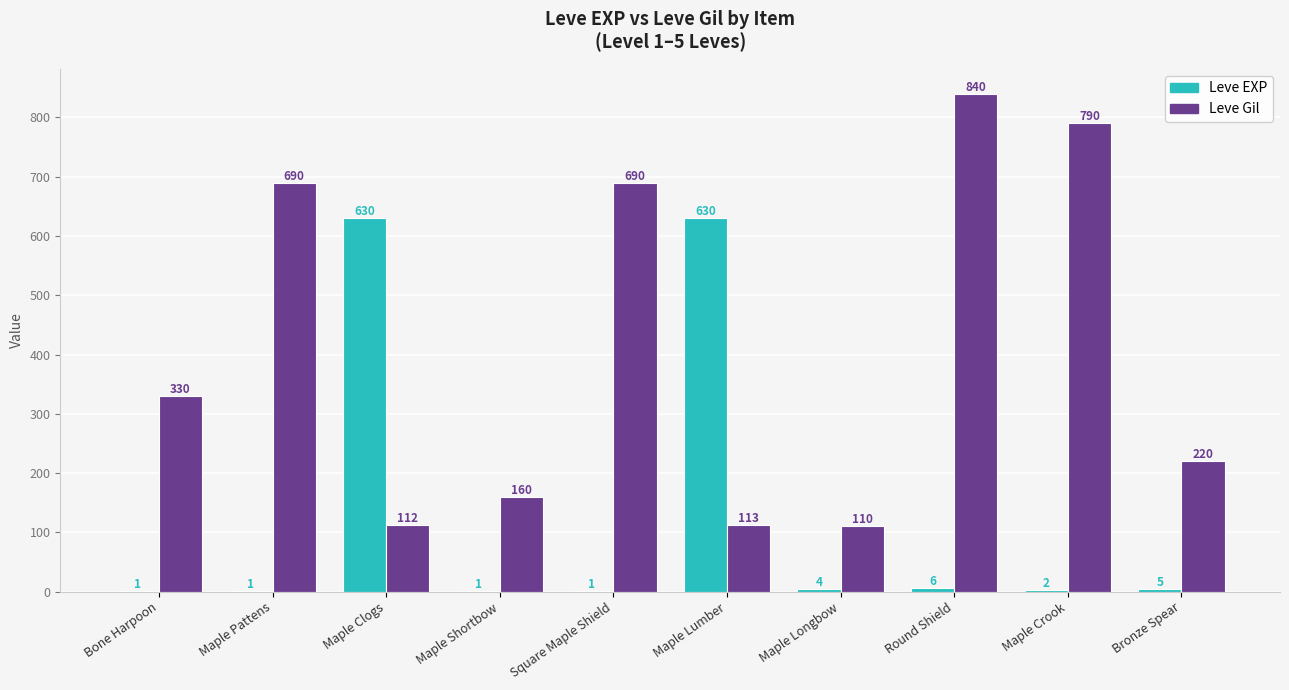

Is the value of Leve EXP at Maple Clogs greater than the value of Leve Gil at Maple Pattens?

No